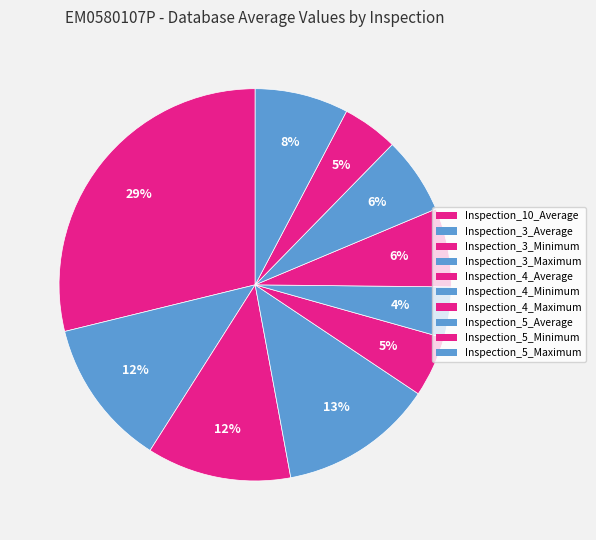

The Inspection_4_Average slice represents 5% of the pie. True or false?

True